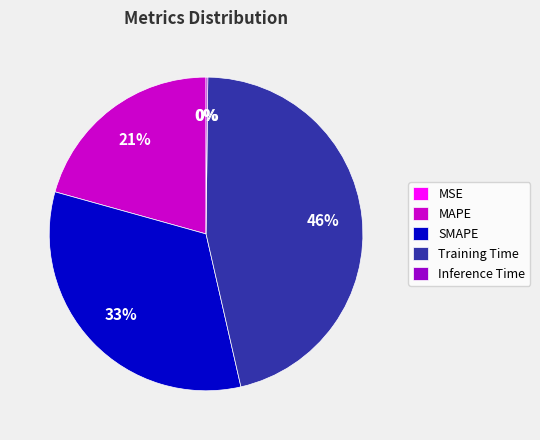

To the nearest percent, what percentage of the pie is MAPE?

21%